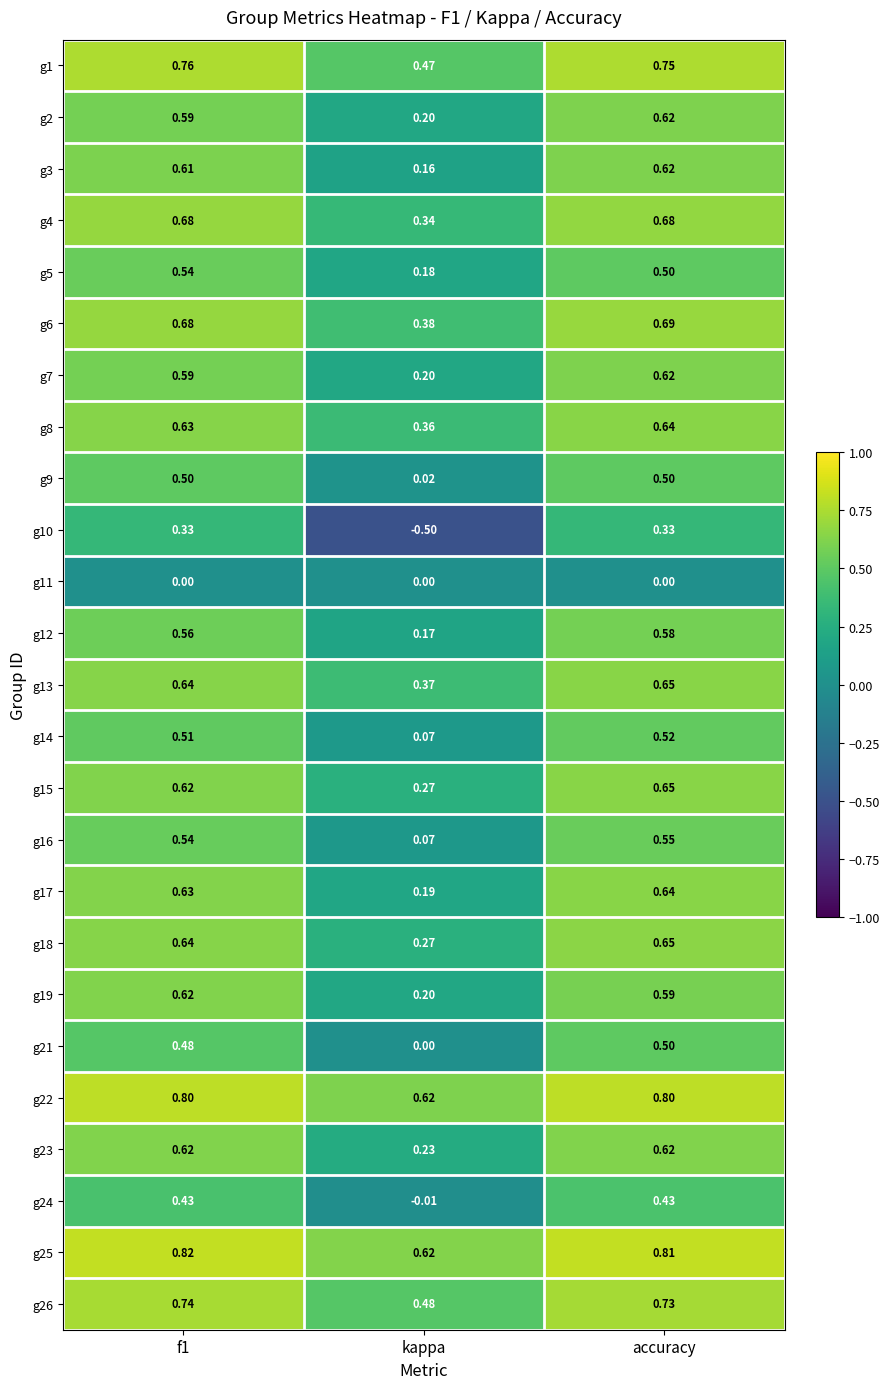

At which category does the chart reach its peak across all series?

f1